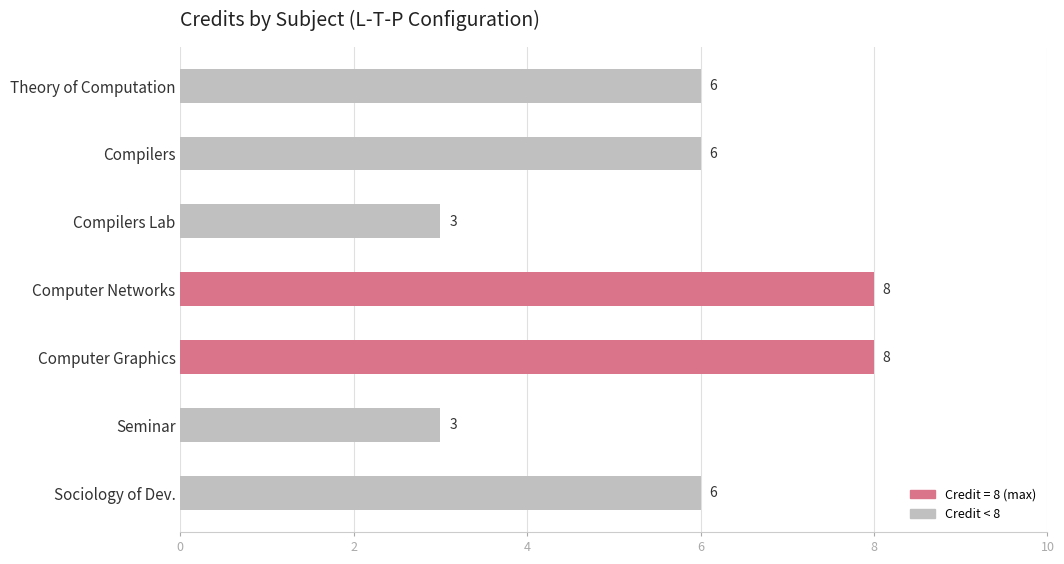

What is the smallest value displayed?

3